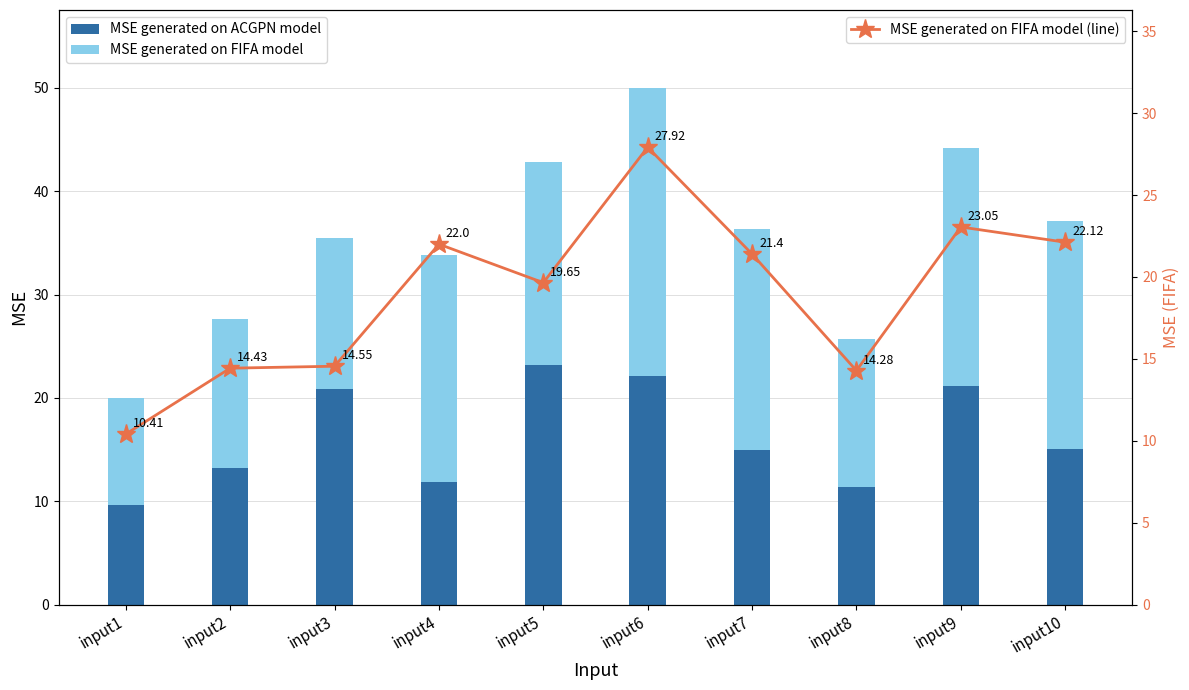

At which label is MSE generated on FIFA model closest to 19?

input5